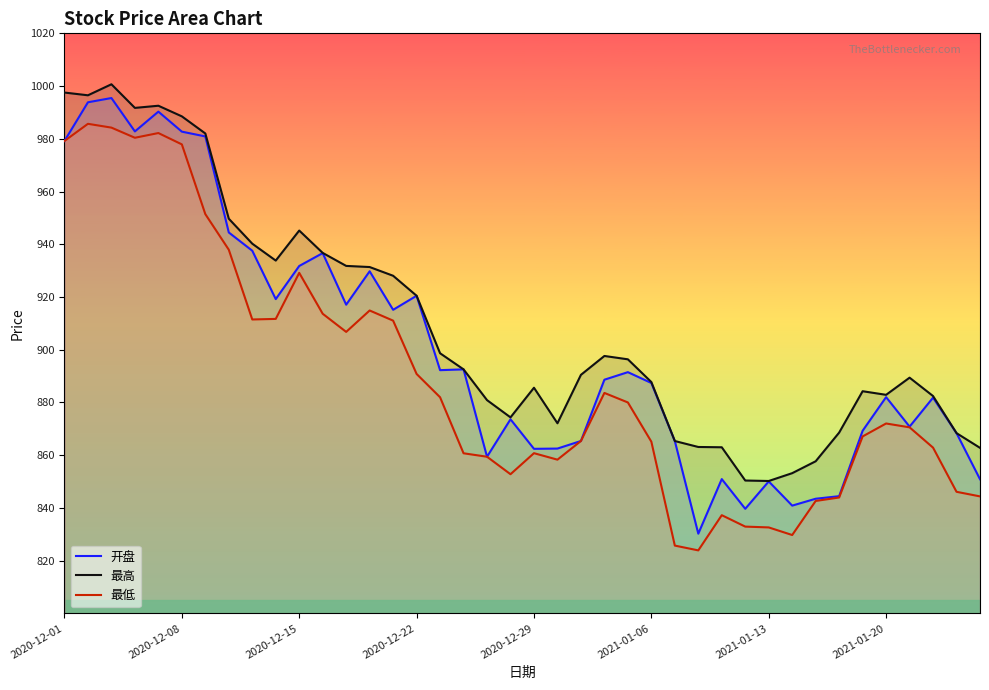

Is it true that 最低 equals 1354.4 at 17?

False